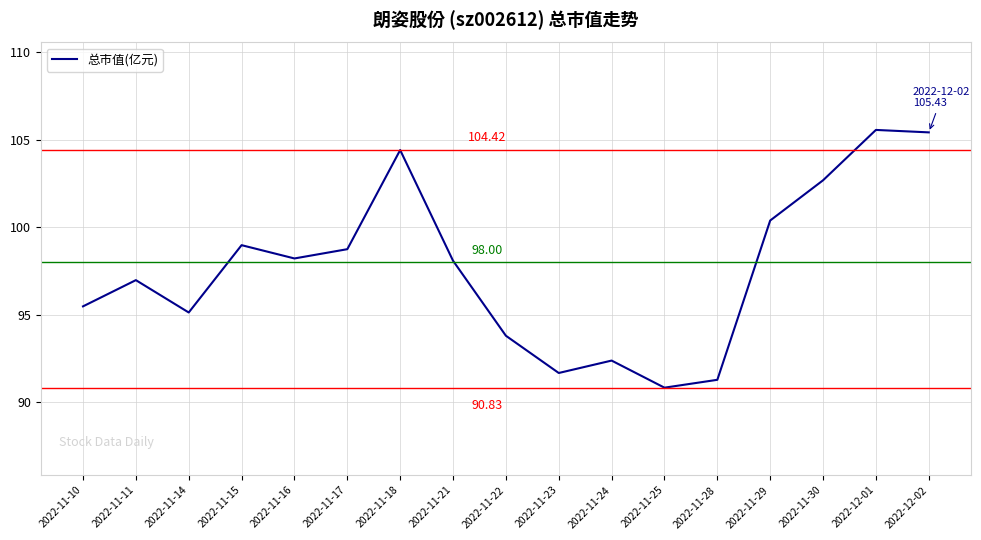

What is the ratio of the value at 2022-11-28 to the value at 2022-11-30?

0.9